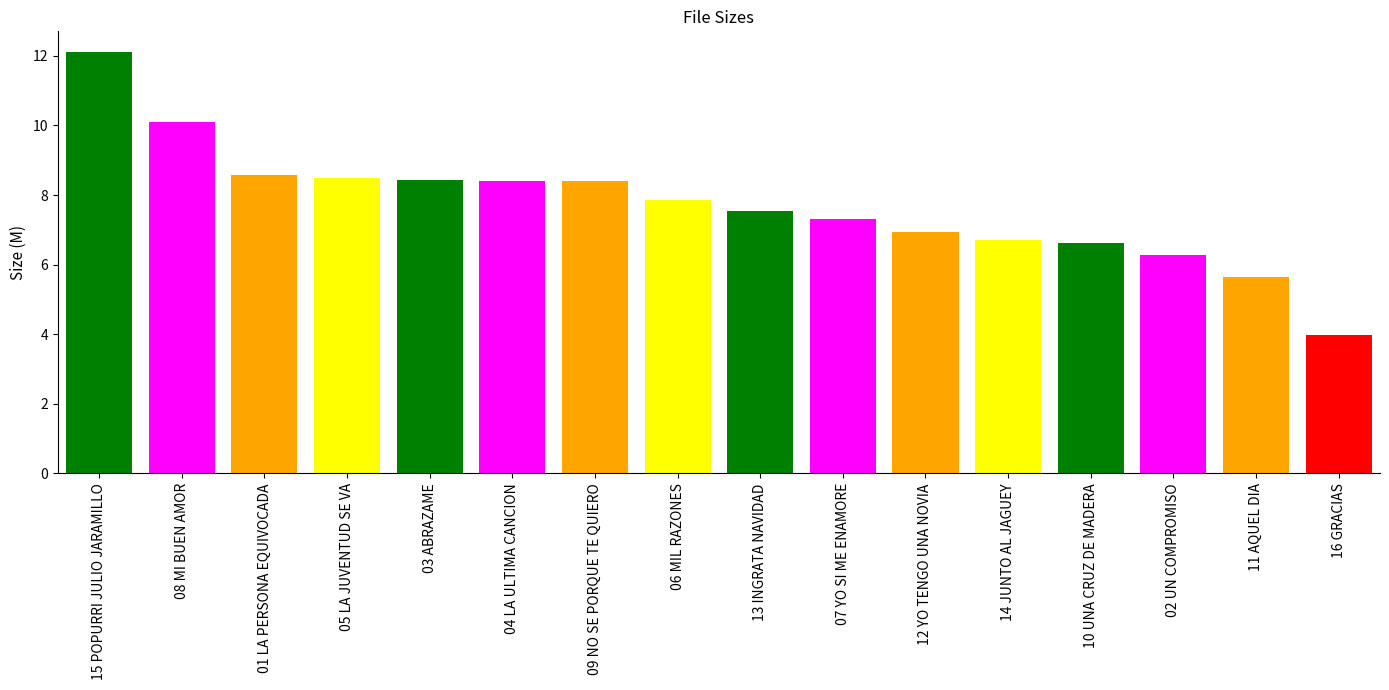

Are the bars grouped side by side (vs. stacked)?

No